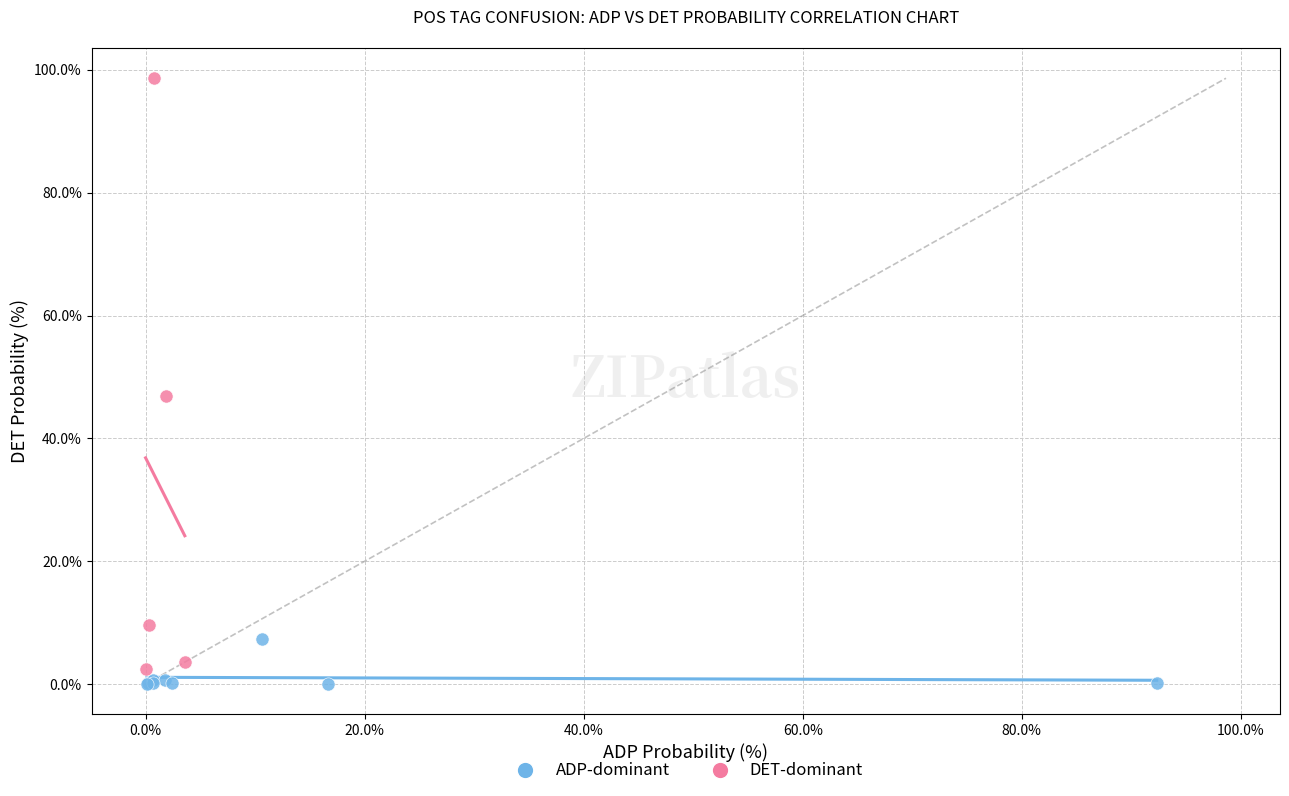

Which series reaches the maximum Y coordinate?

DET-dominant